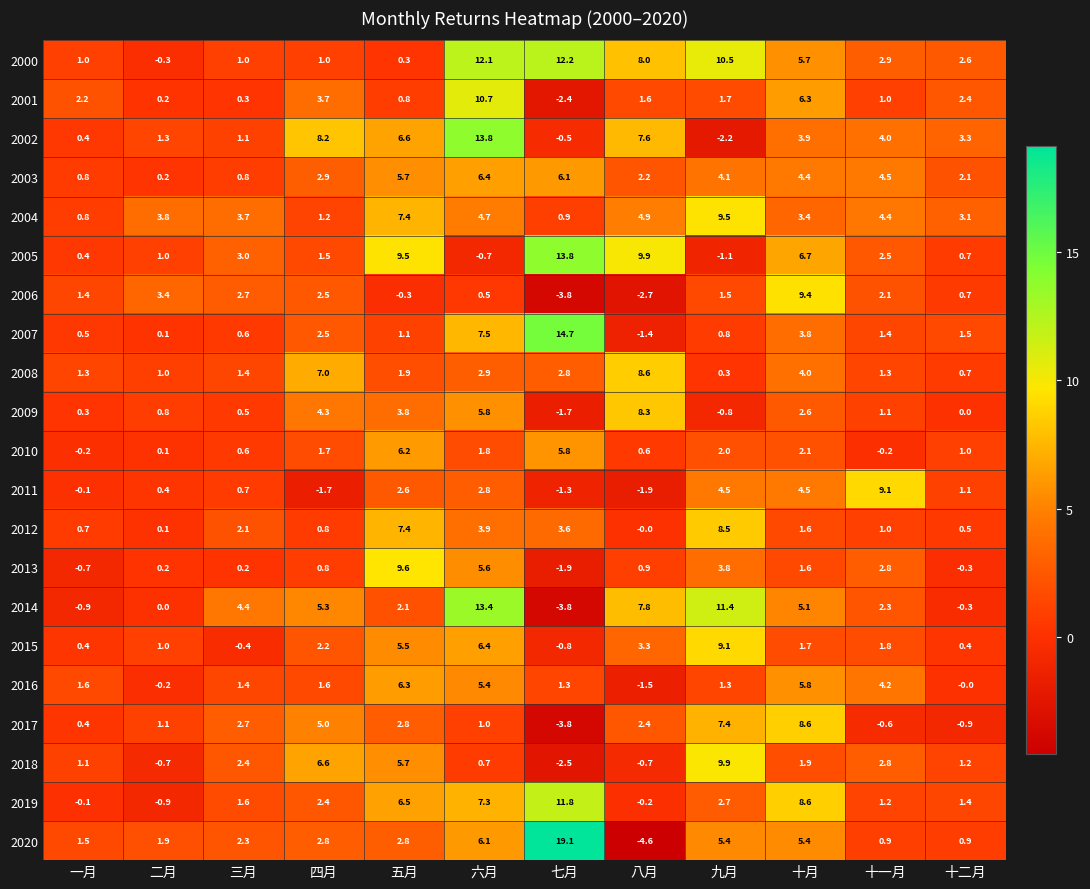

What is the average value of the 2005 series?

3.9